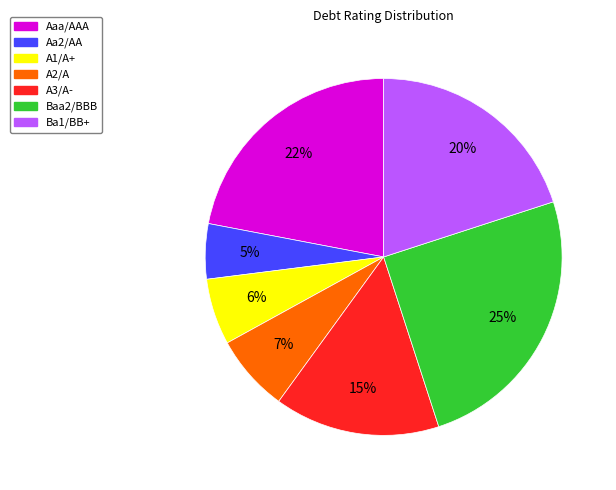

Do Ba1/BB+ and A1/A+ together represent more than half of the pie?

No